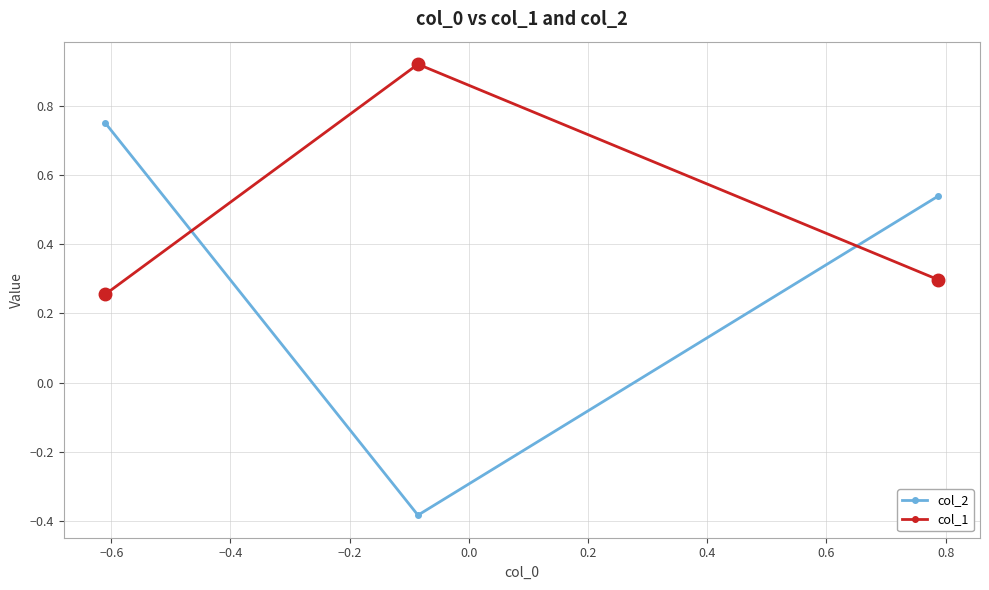

Which series has the largest range (max minus min)?

col_2